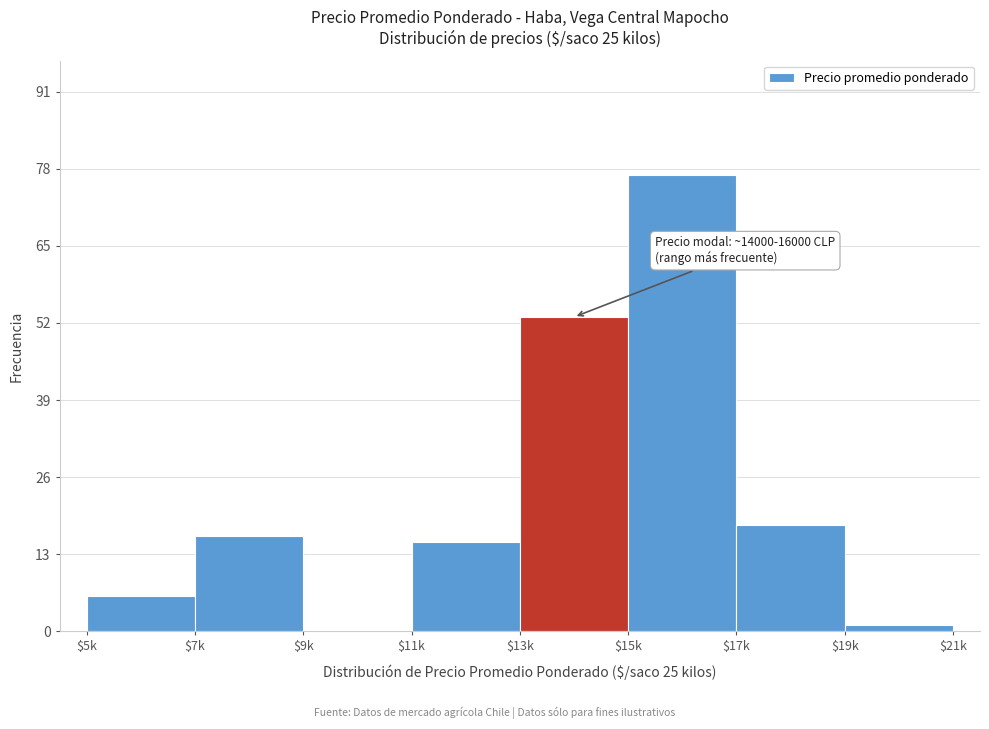

The chart shows a value of 25 at $7k. True or false?

False